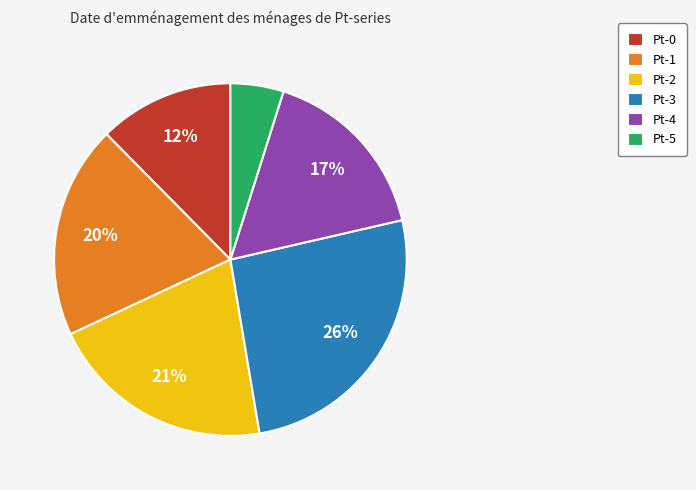

Does any single category account for the majority?

No